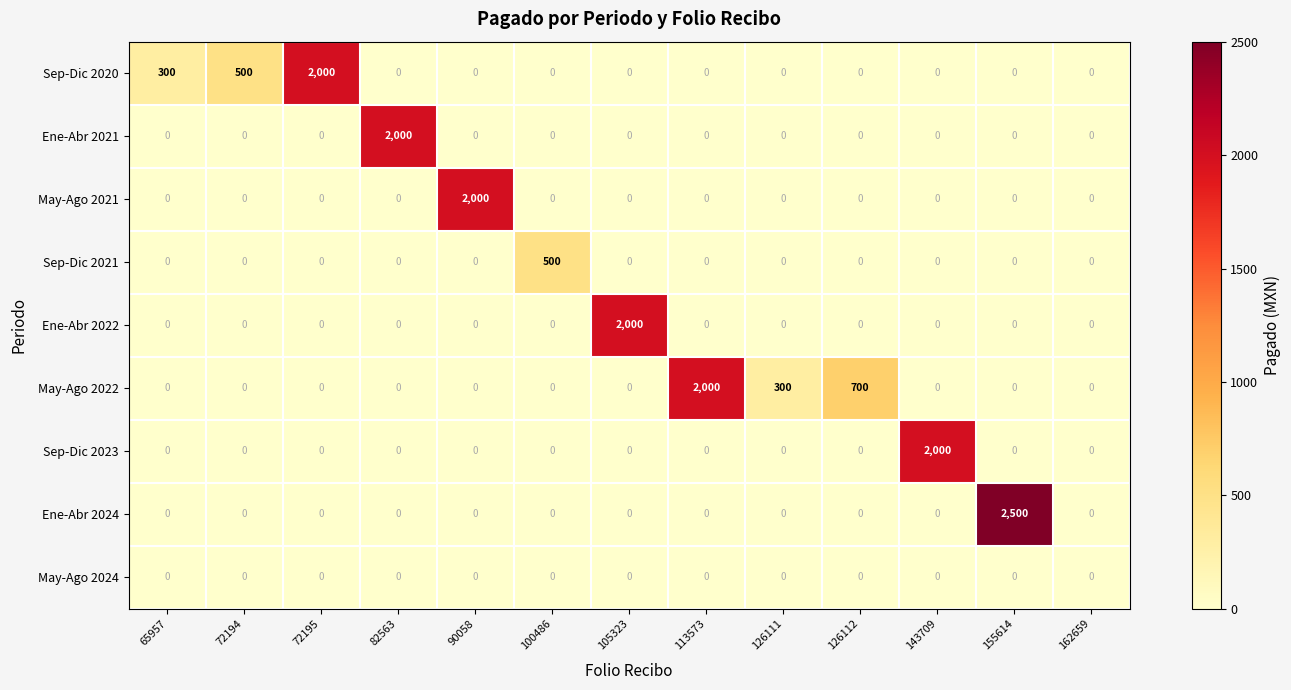

Is the value of Ene-Abr 2022 at 155614 greater than the value of May-Ago 2021 at 90058?

No